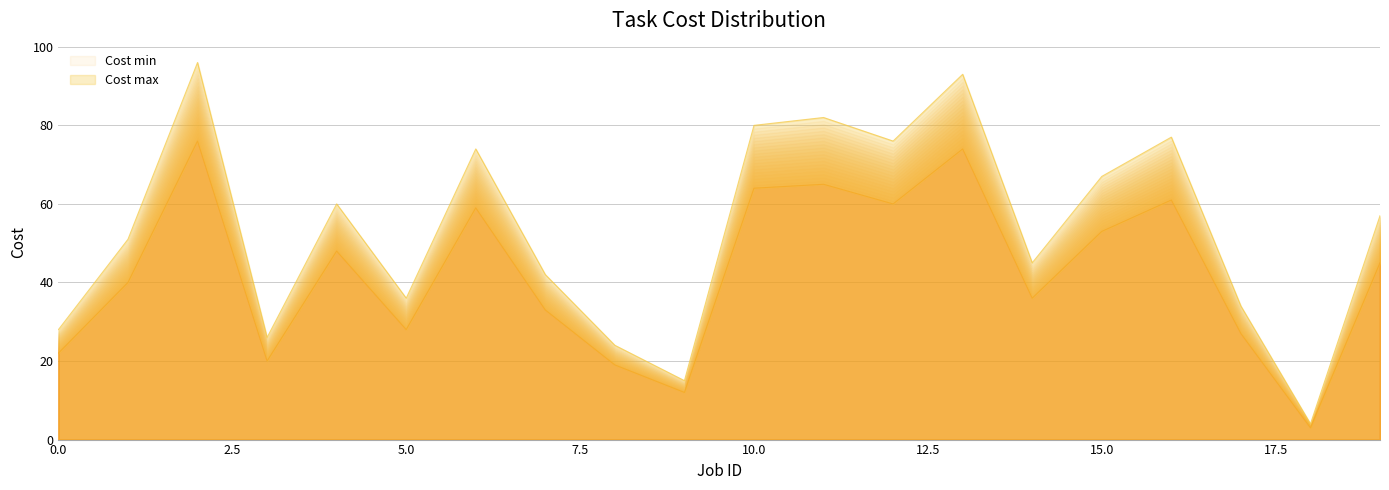

How many data points in Cost max are above 57?

9